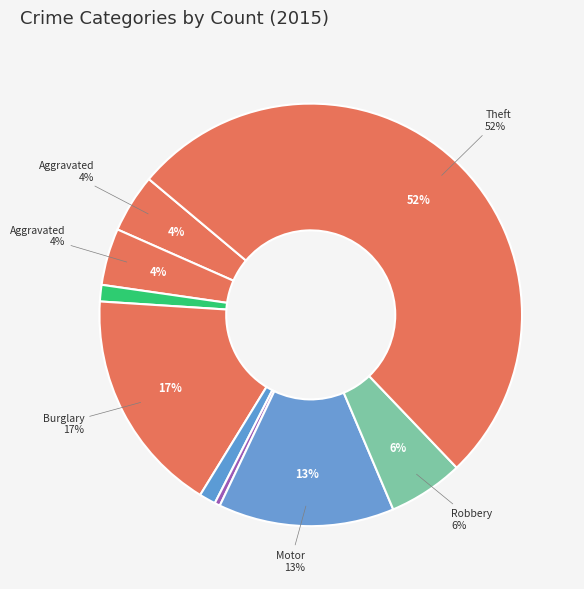

What is the ratio of the value at Aggravated Battery to the value at Robbery?

0.8